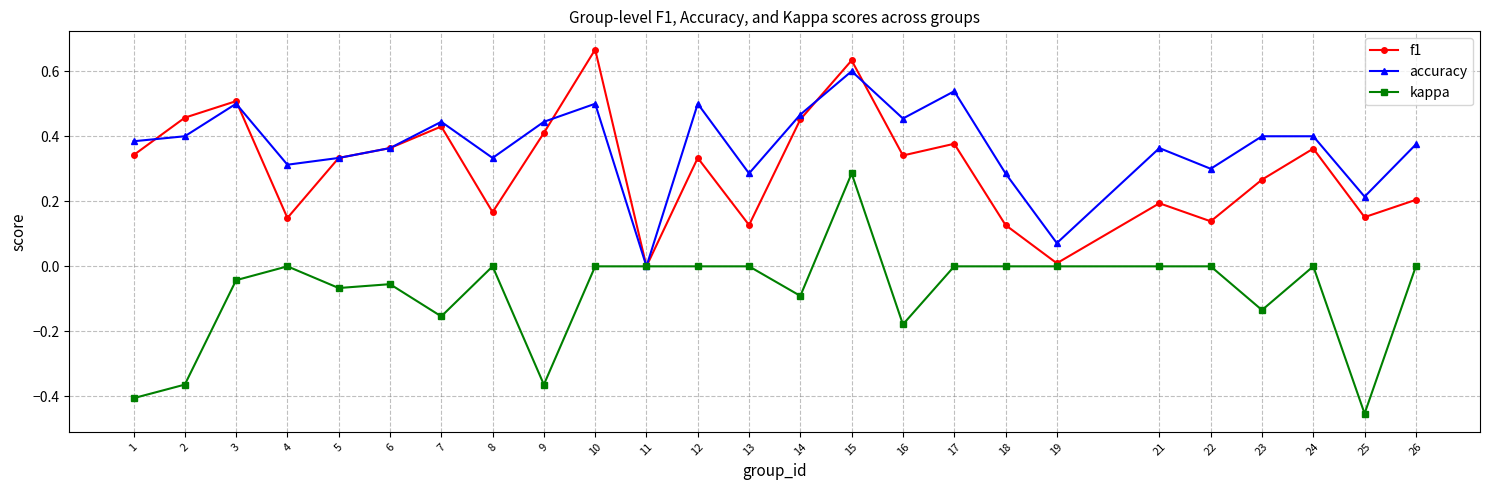

True or false: kappa has a value of -0.3 at 7.

False